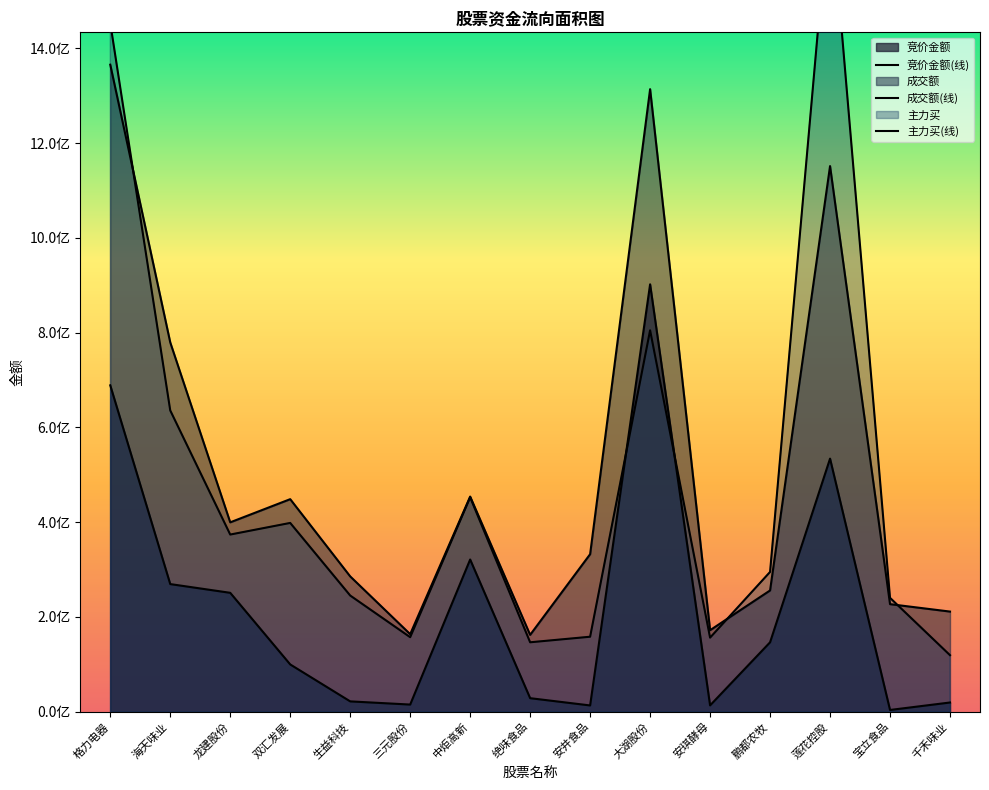

What is the approximate value of 成交额(线) at 鹏都农牧, to the nearest 10?

255998410